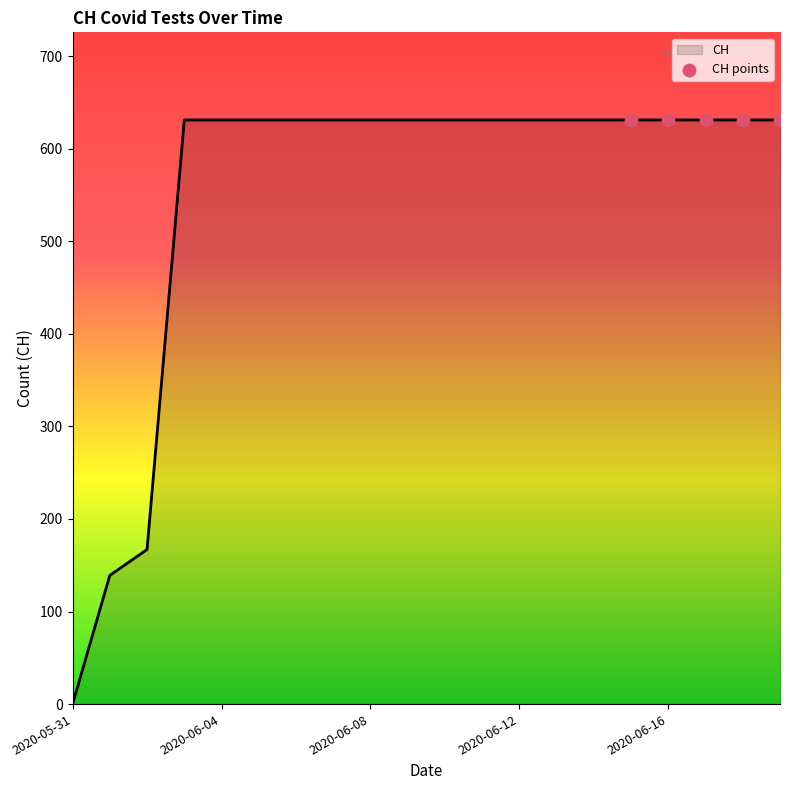

What is the greatest value displayed?

631